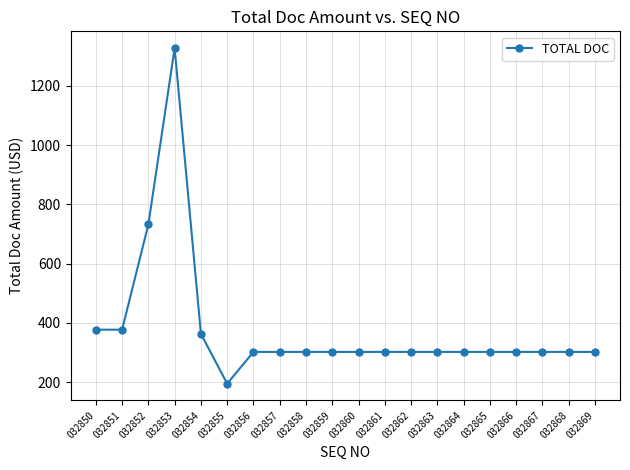

What is the value of the 9th point from the left?

302